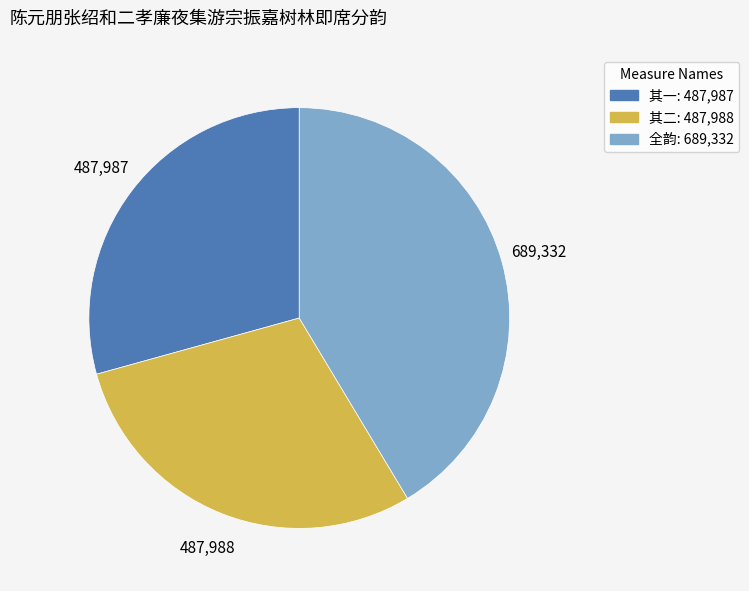

Is there any slice that represents more than half of the pie?

No